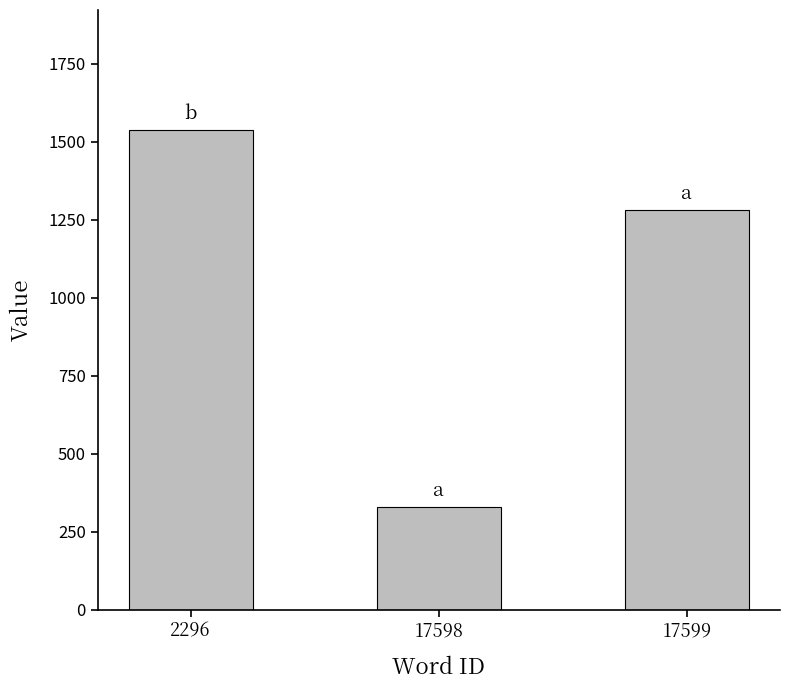

Reading left to right, what are all the values shown in this chart?

1538	329	1282